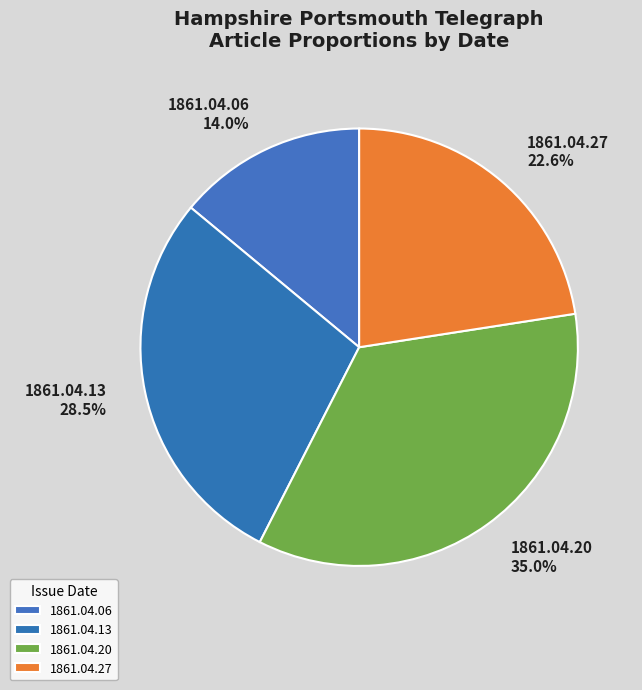

To the nearest percent, what is the difference between the 1861.04.20 and 1861.04.13 slice percentages?

6%